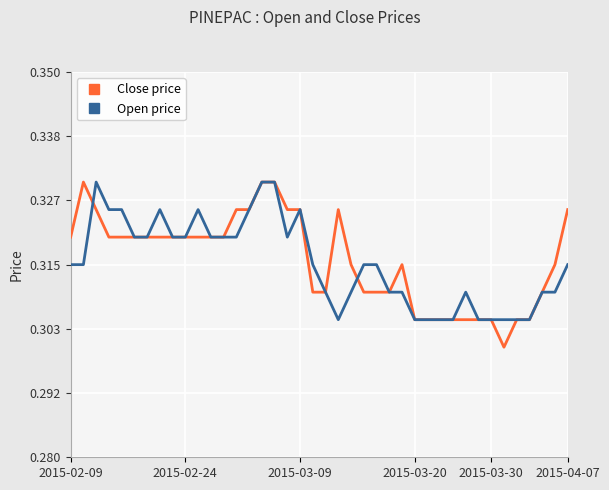

Which series has the largest range (max minus min)?

Close price